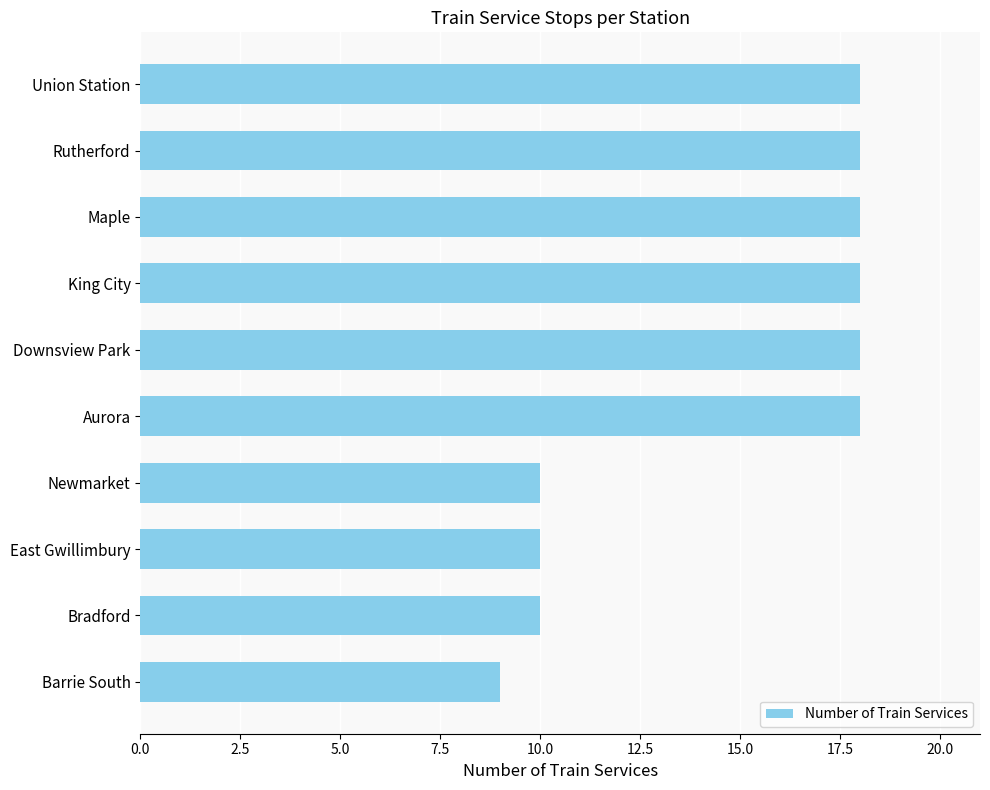

Reading top to bottom, extract all data points from this chart.

18	18	18	18	18	18	10	10	10	9